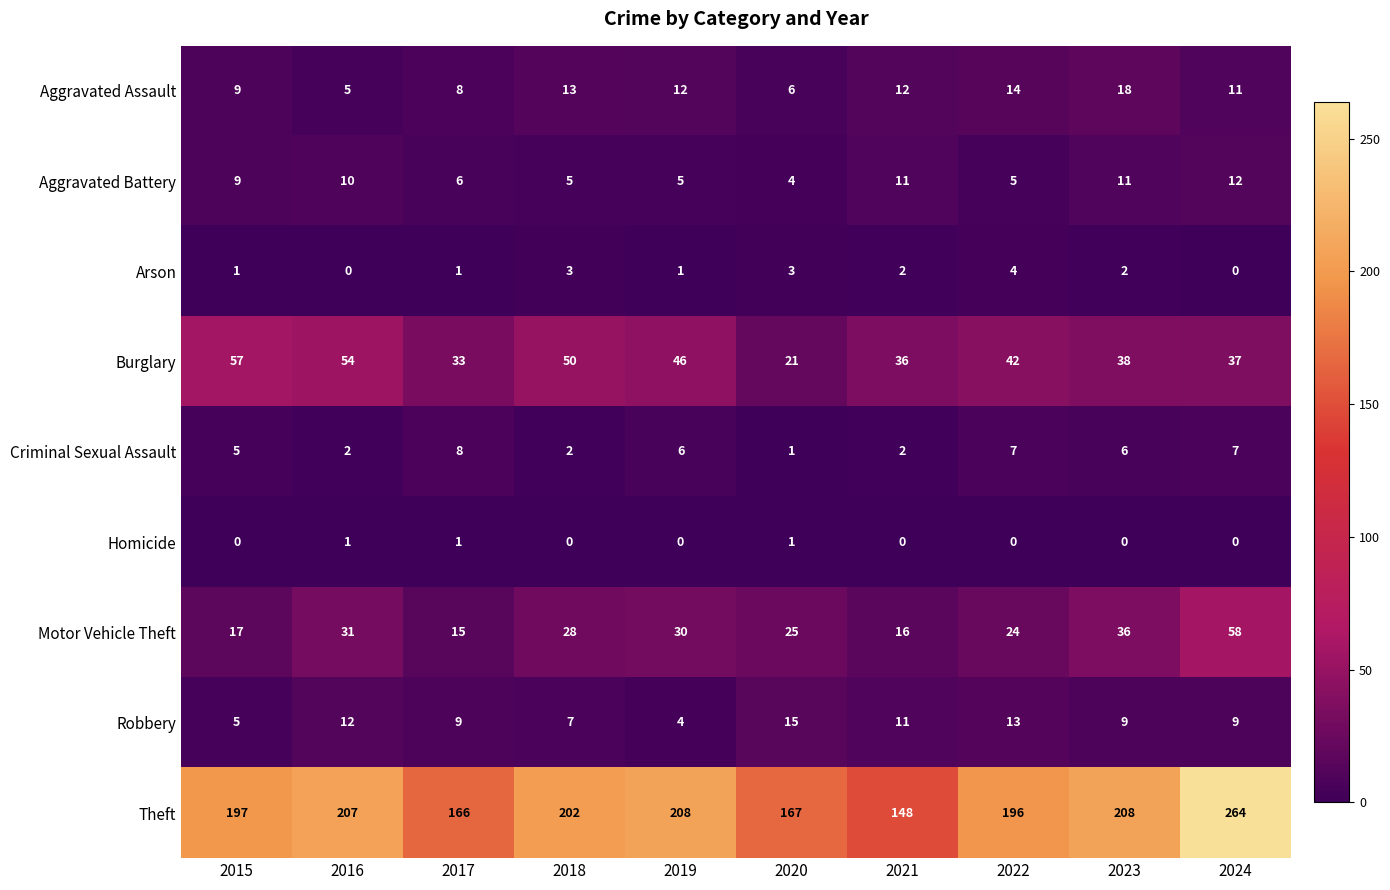

At which category is the sum across all series the highest?

2024